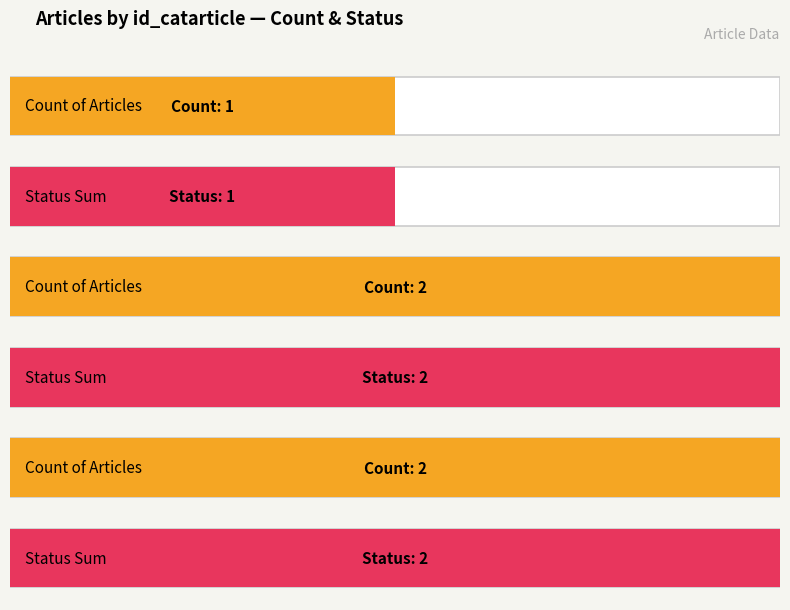

Is the value of Status Sum at 3 greater than the value of Count of Articles at 3?

No